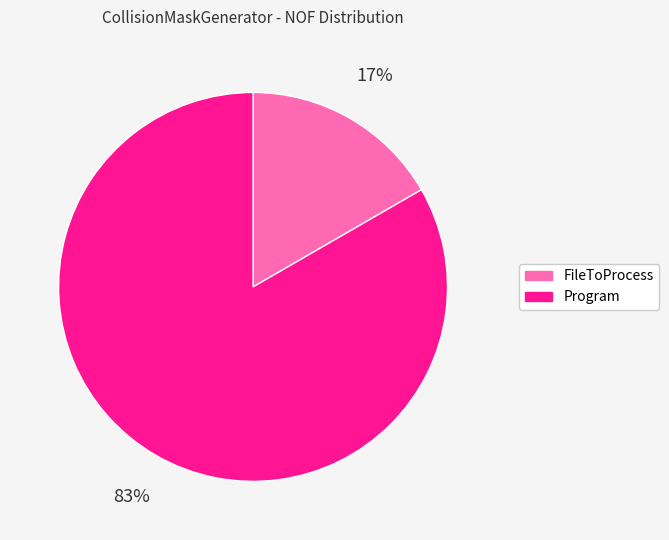

Which category has the smallest portion of the pie?

FileToProcess